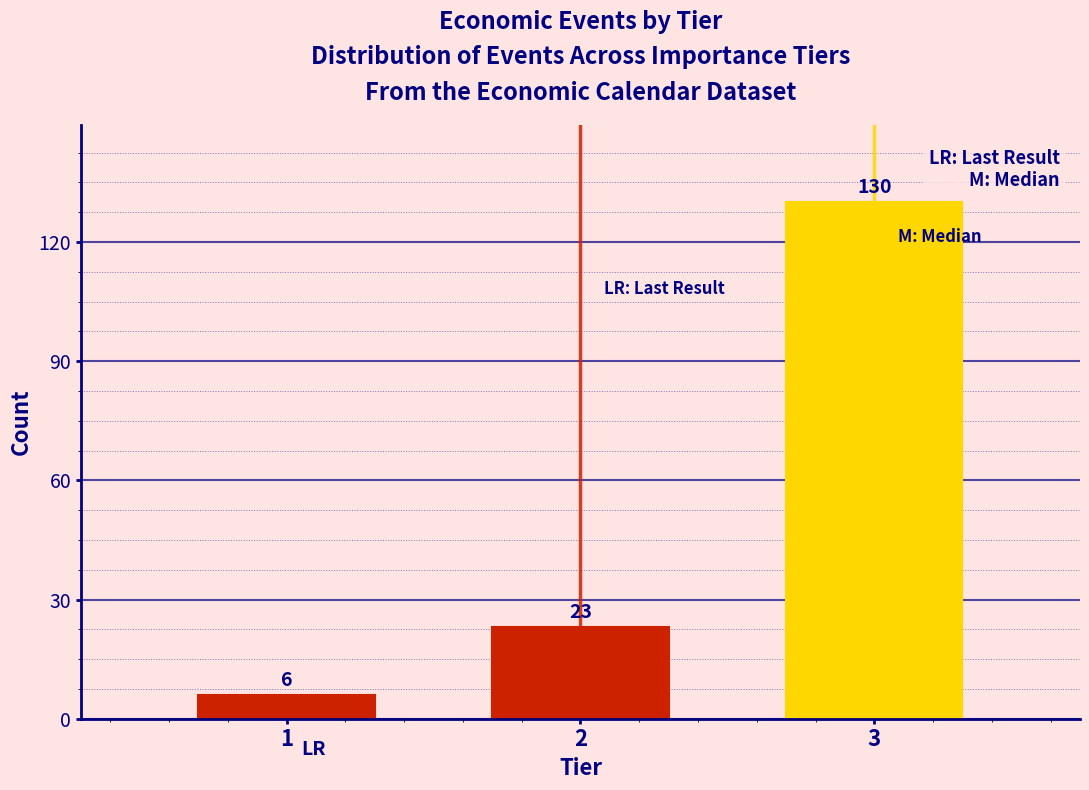

Reading right to left, what are all the values shown in this chart?

130	23	6